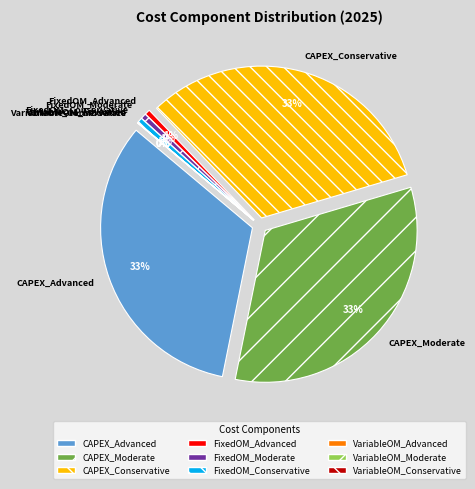

Which slice is the smallest?

VariableOM_Advanced